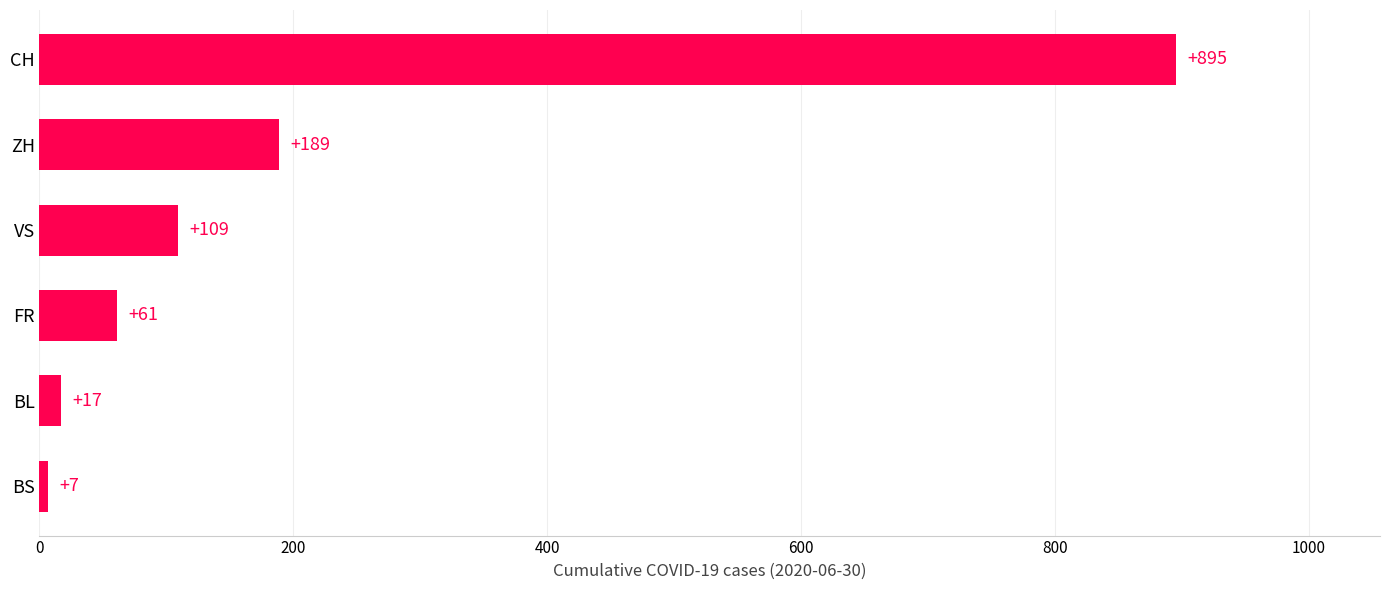

Does the chart contain stacked bars?

No